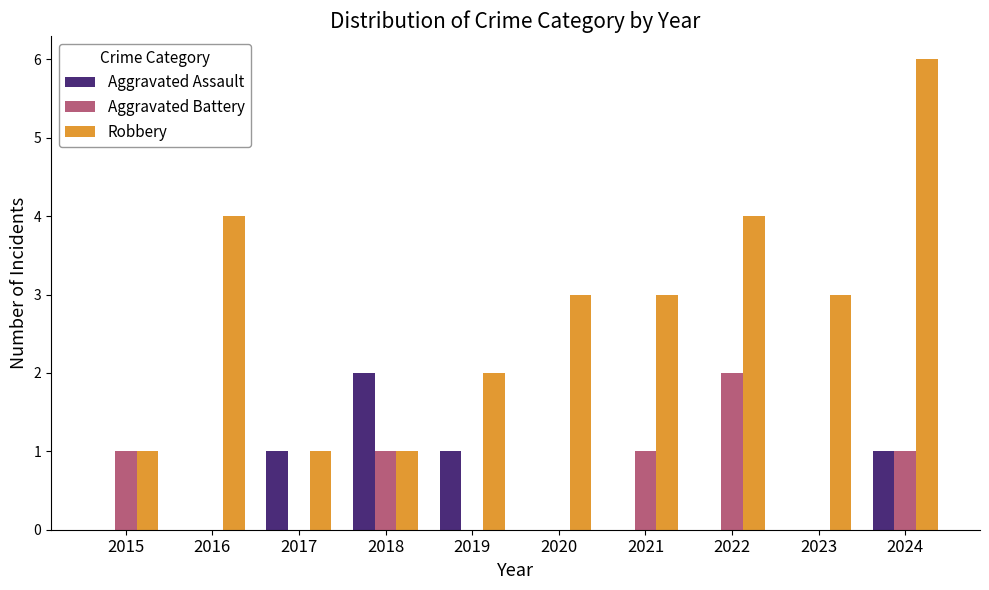

The value of Aggravated Battery at 2018 is 1. True or false?

True